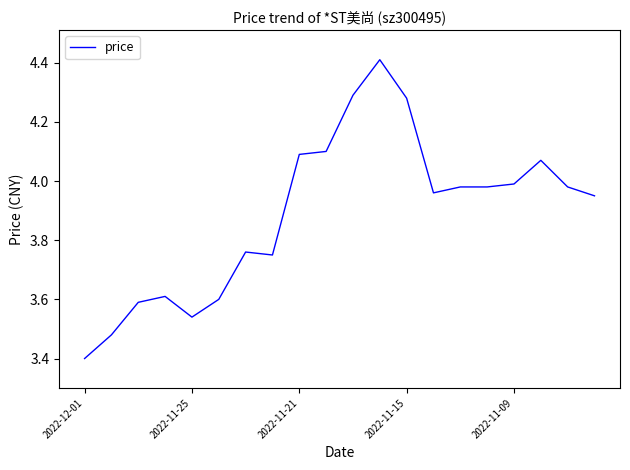

How many lines are shown in the chart?

1